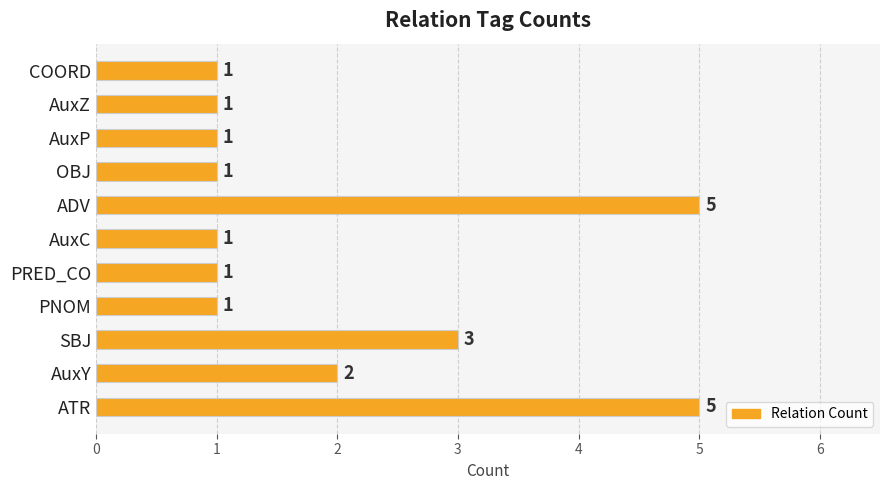

The chart shows a value of 1 at PRED_CO. True or false?

True